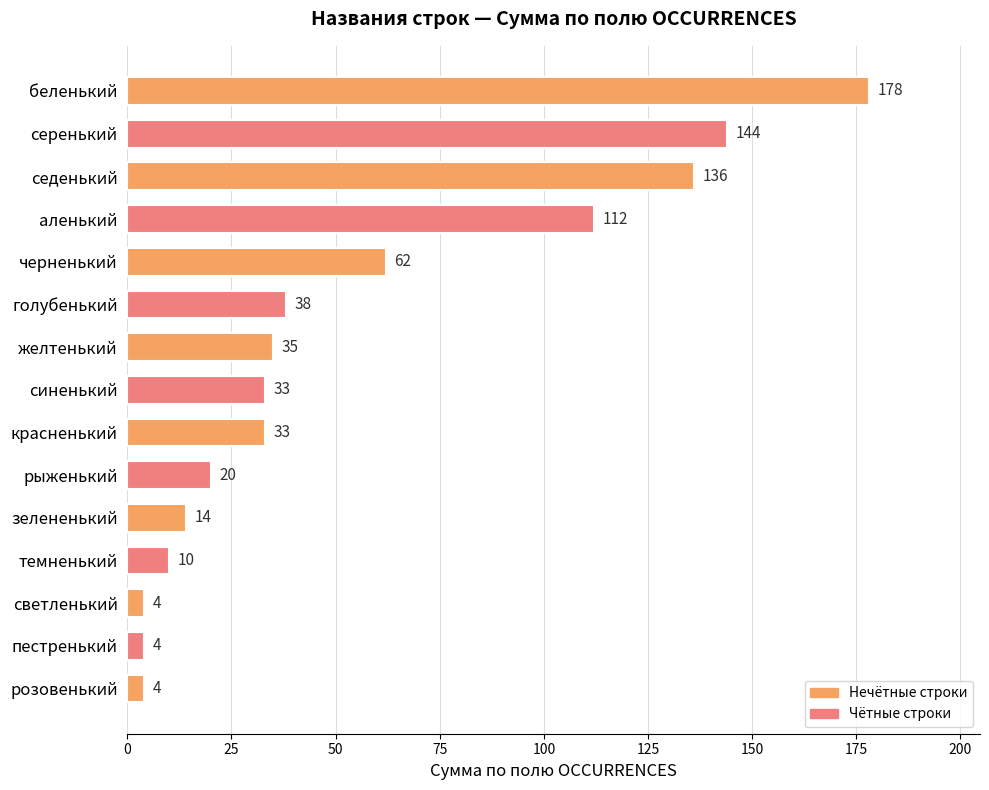

Approximately how many times larger is the value at рыженький compared to черненький?

0.3